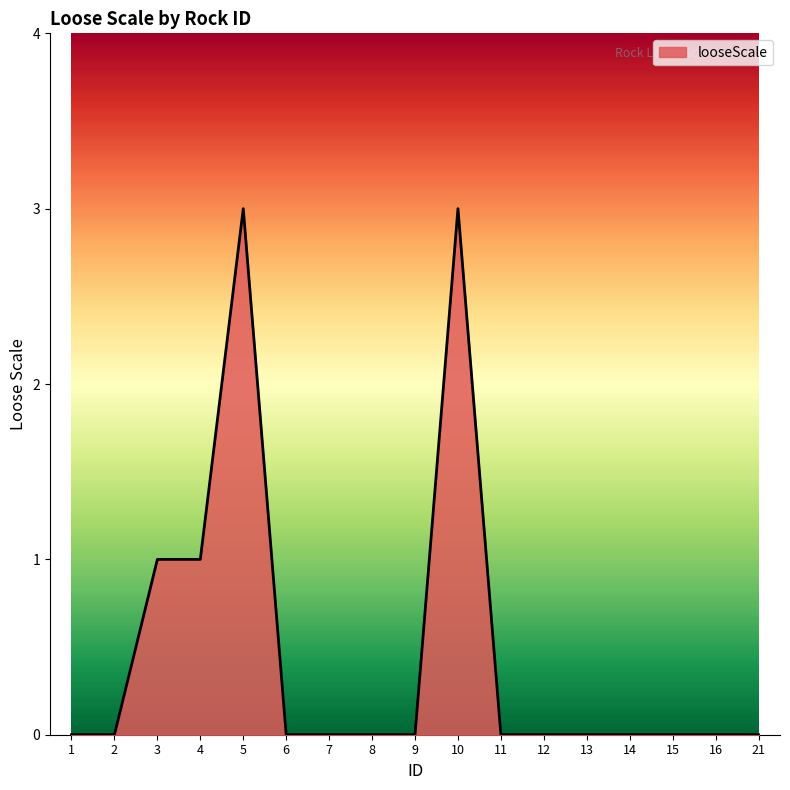

Is it true that the value at 21 is 0?

True